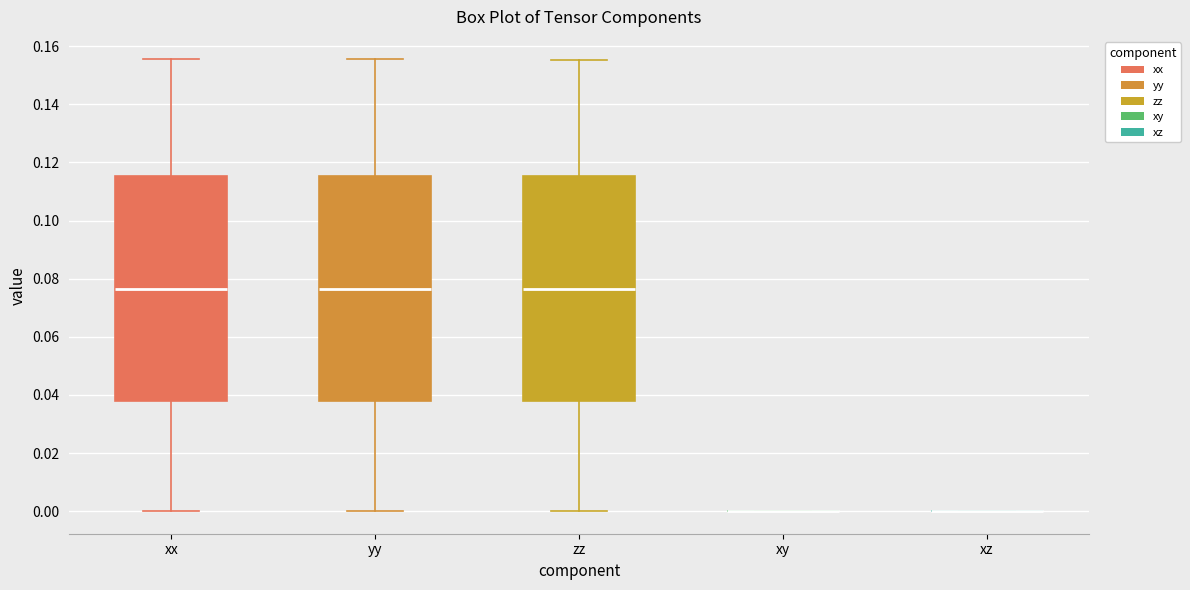

Reading left to right, read every box against the y-axis: the position of its median line, the range the box covers, and the ends of its whiskers. The values are not printed on the chart, so give them approximately, as read against the axis.

xx: median 0.076, box 0.038 to 0.116, whiskers 0.000 to 0.156
yy: median 0.076, box 0.038 to 0.116, whiskers 0.000 to 0.156
zz: median 0.076, box 0.038 to 0.116, whiskers 0.000 to 0.156
xy: box collapsed to a line at 0.000, whiskers 0.000 to 0.000
xz: box collapsed to a line at 0.000, whiskers 0.000 to 0.000